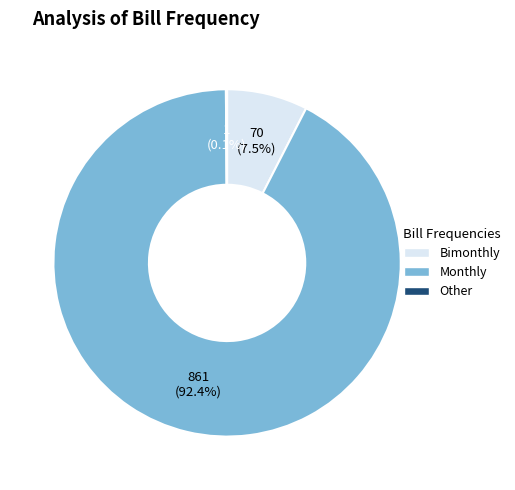

Is there a majority slice in this chart?

Yes